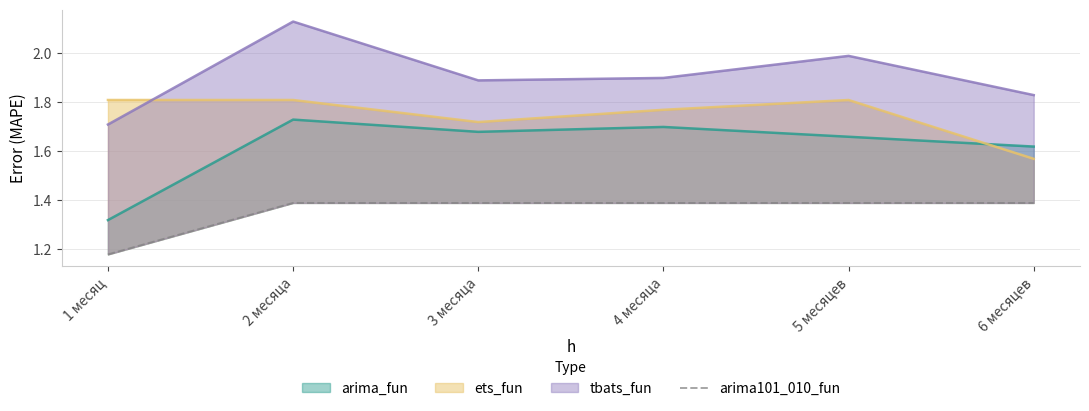

The chart shows a value of 2.1 at 1 месяц. True or false?

False